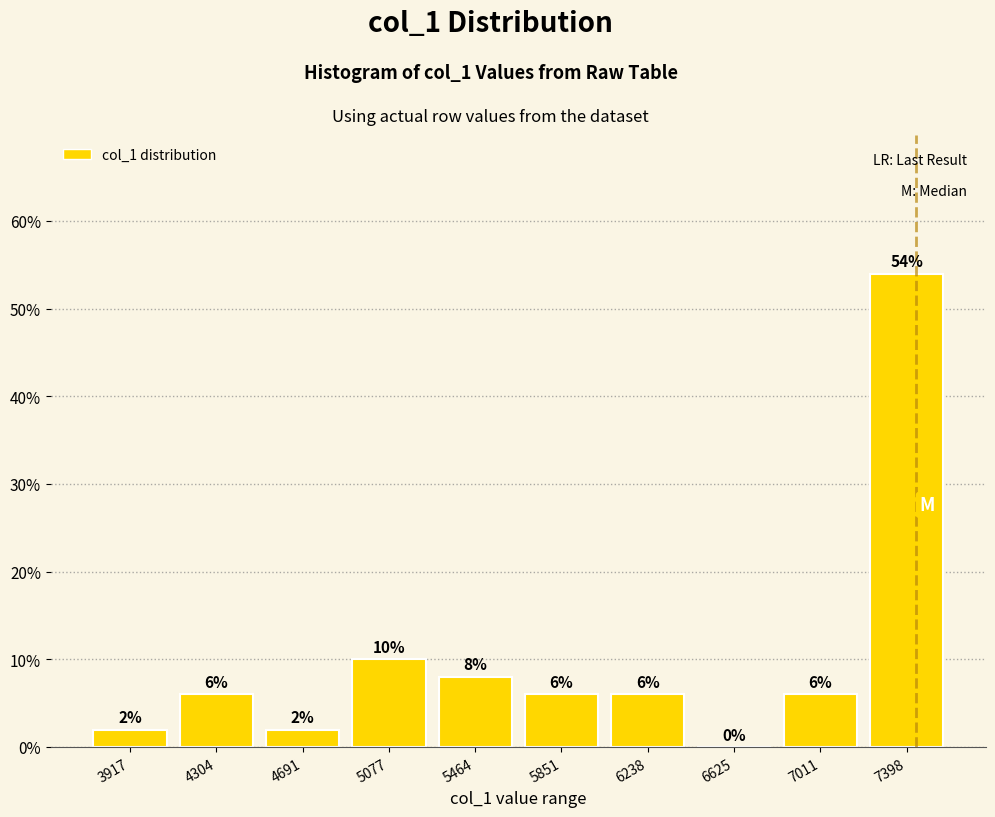

Reading left to right, transcribe all the data shown in this chart.

3917=2	4304=6	4691=2	5077=10	5464=8	5851=6	6238=6	6625=0	7011=6	7398=54